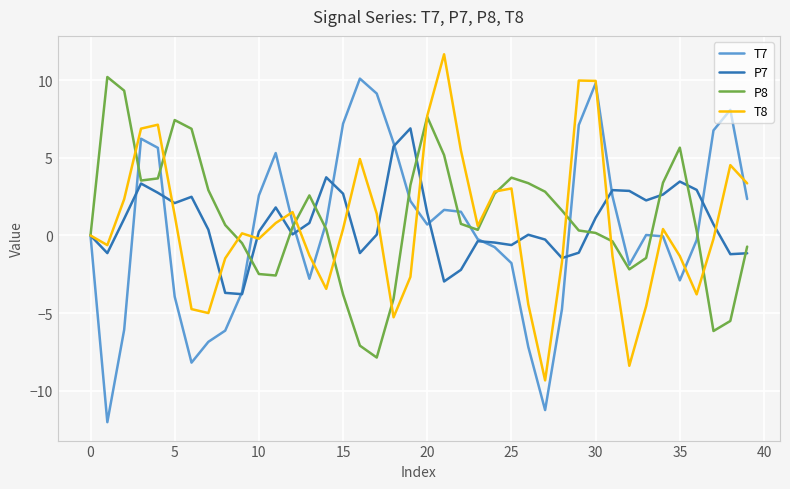

Which series has the largest range (max minus min)?

T7